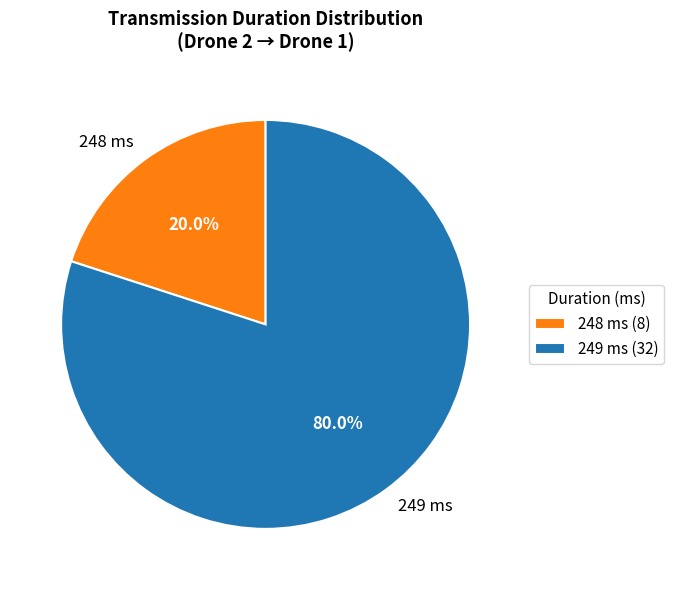

How much of the chart is everything except 249 ms?

20.0%